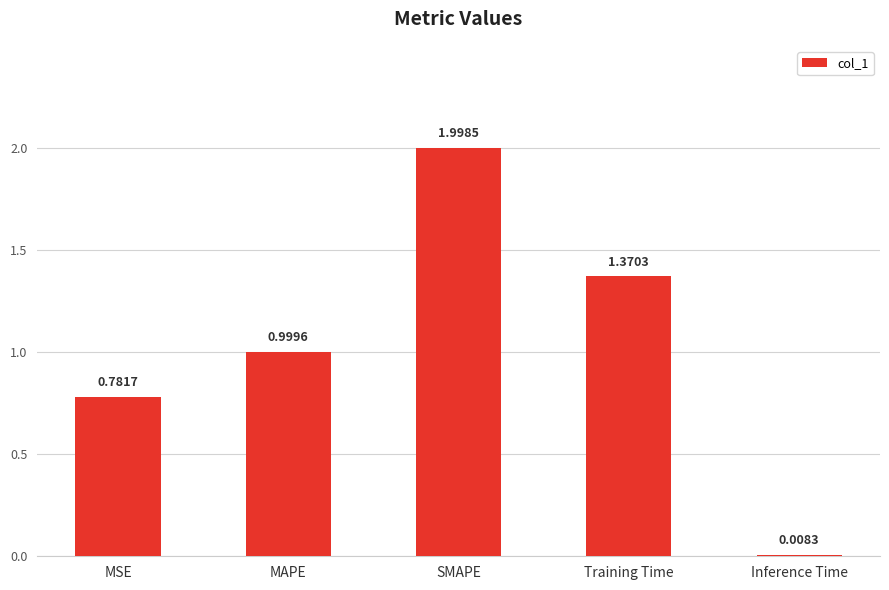

What is the change in value from MSE to MAPE?

+0.2